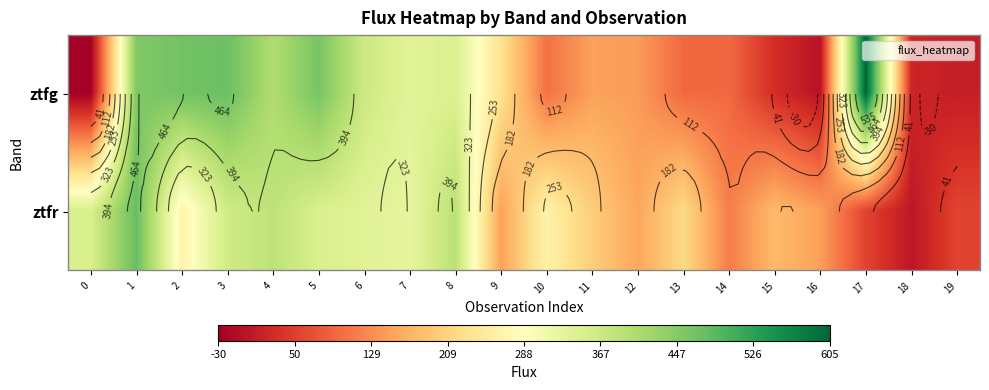

What is the sum of all ztfr values?

4776.2